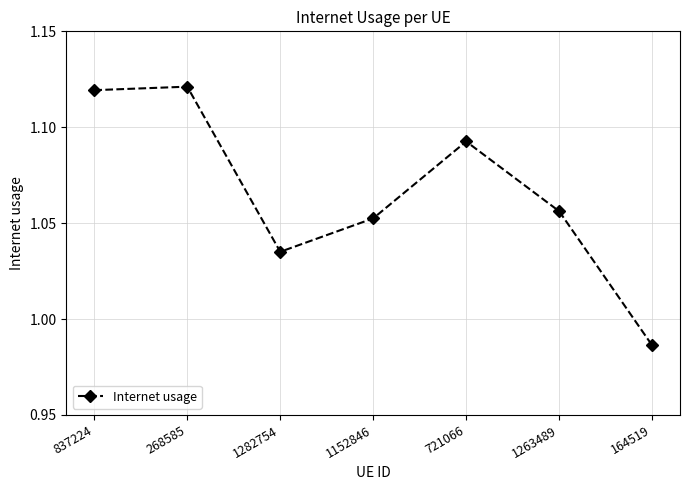

The chart shows a value of 0.3 at 1152846. True or false?

False